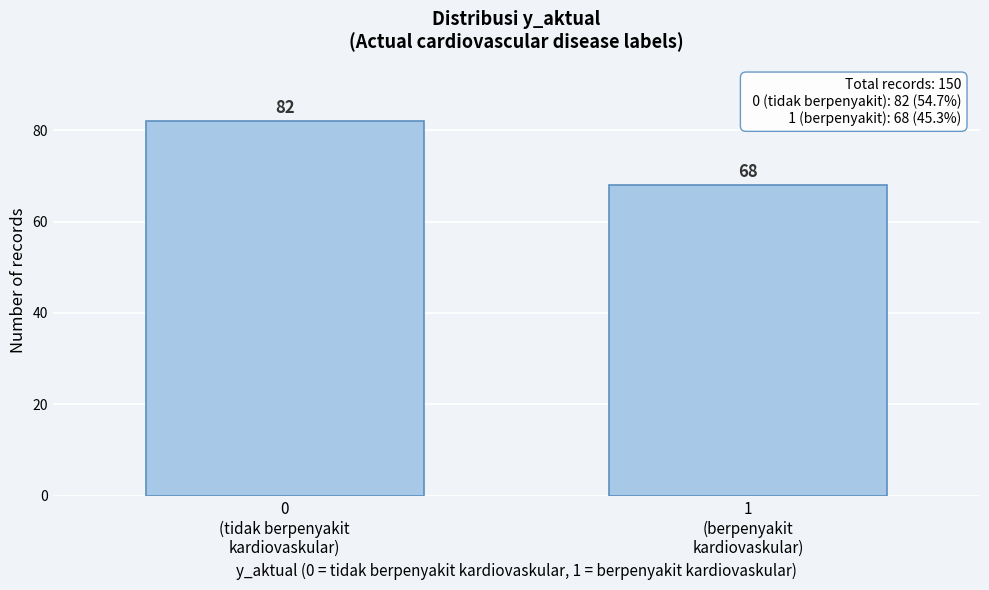

Reading left to right, what are all the values shown in this chart?

82	68